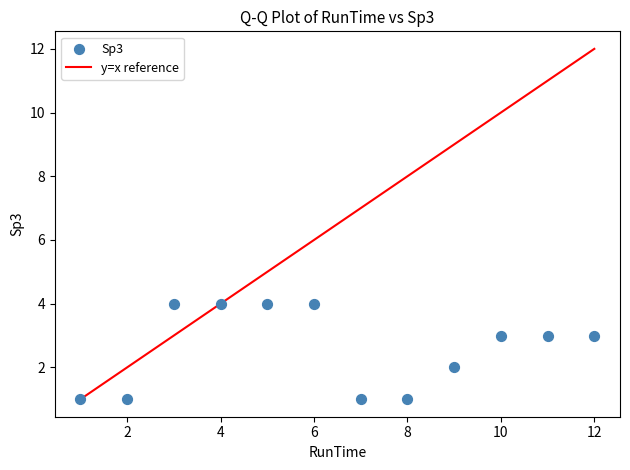

What is the range of Y values (max minus min)?

3